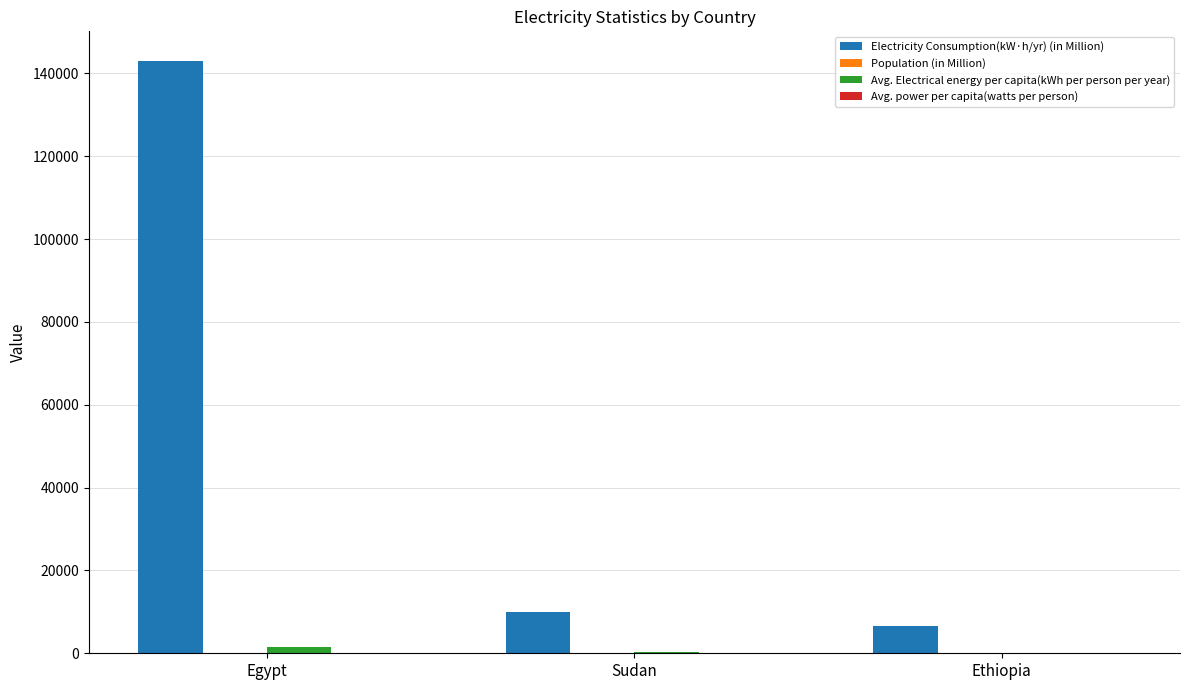

At which label is Electricity Consumption(kW·h/yr) (in Million) closest to 74850?

Sudan